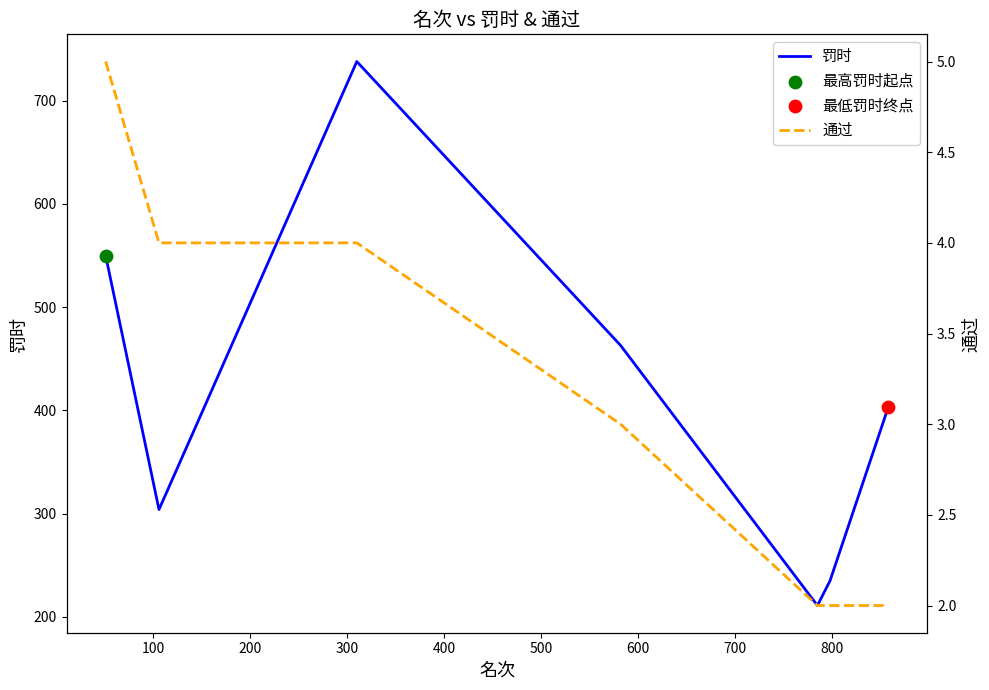

What are all the series names shown in the legend?

罚时, 通过